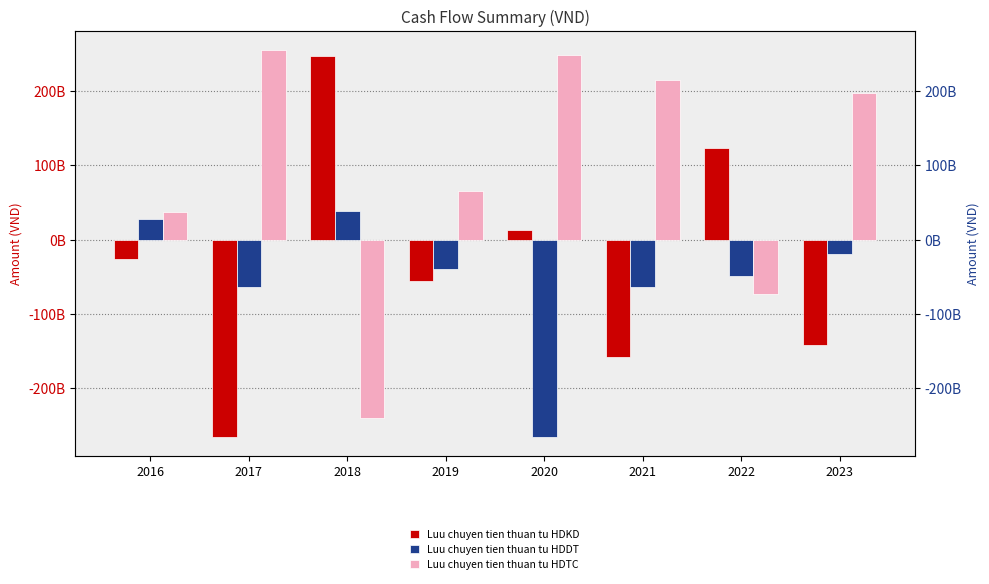

At which category is the sum across all series the highest?

2018